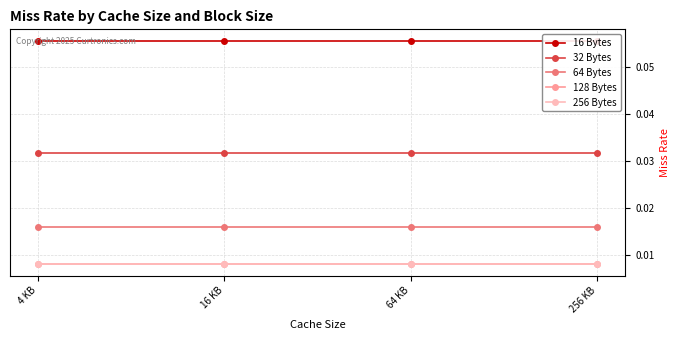

How many lines are shown in the chart?

5